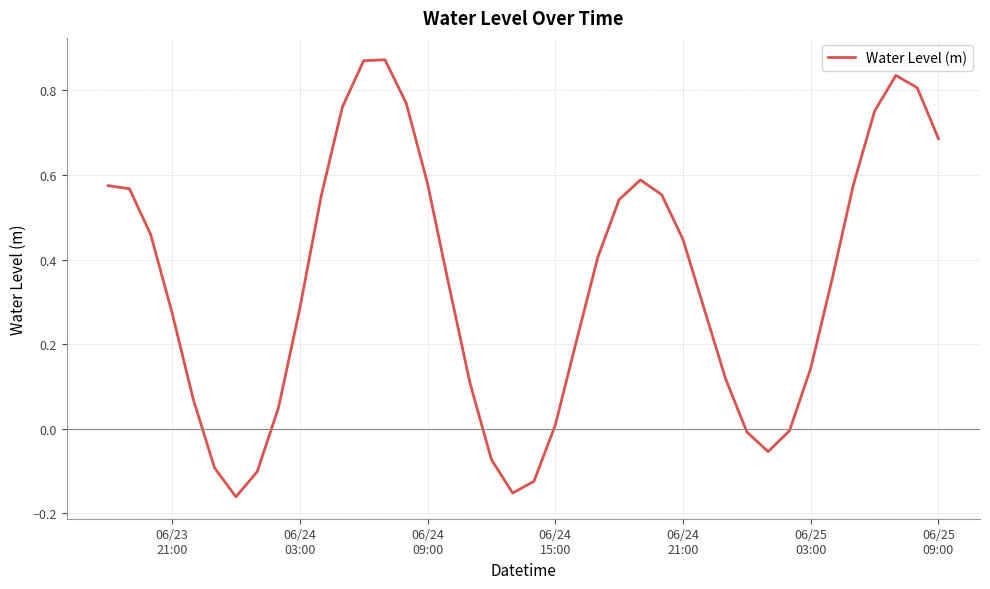

What is the difference between the maximum and minimum values?

1.0